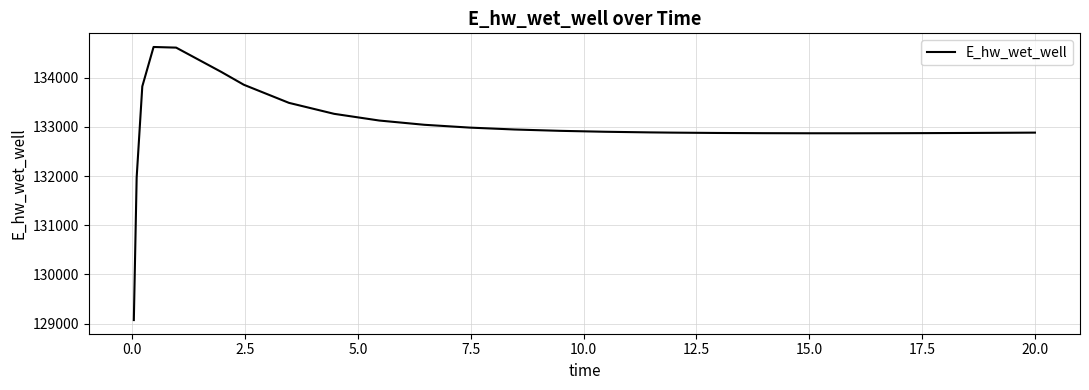

What is the minimum value shown in the chart?

129070.2